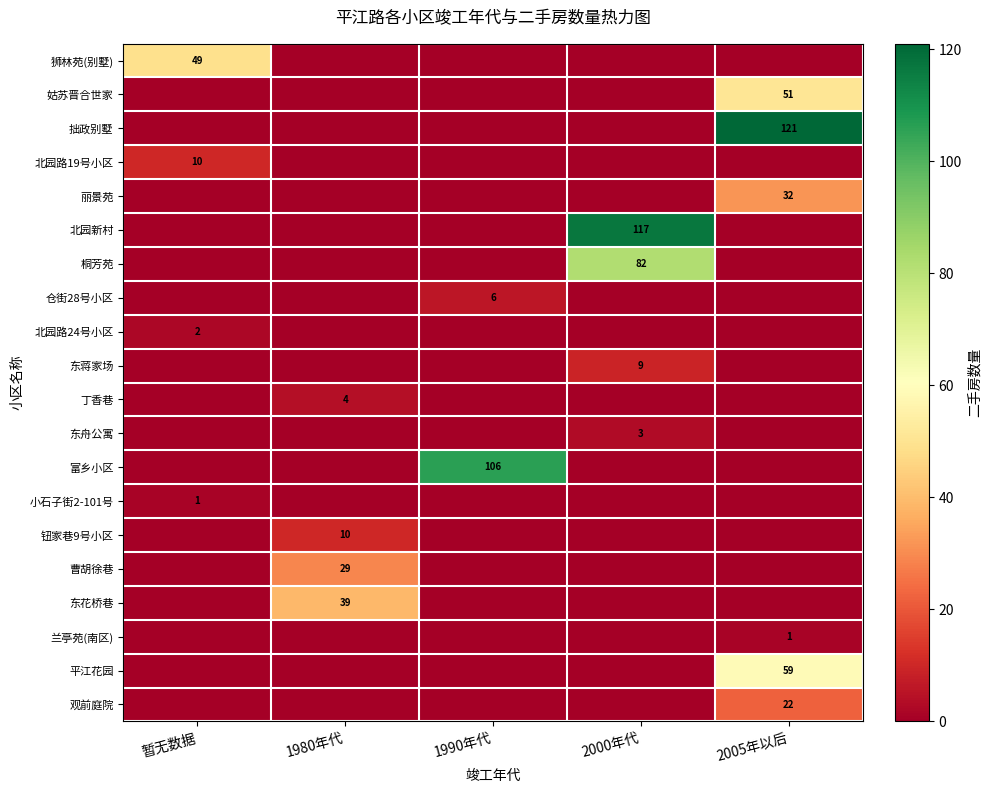

True or false: 拙政别墅 has a value of 121 at 2005年以后.

True